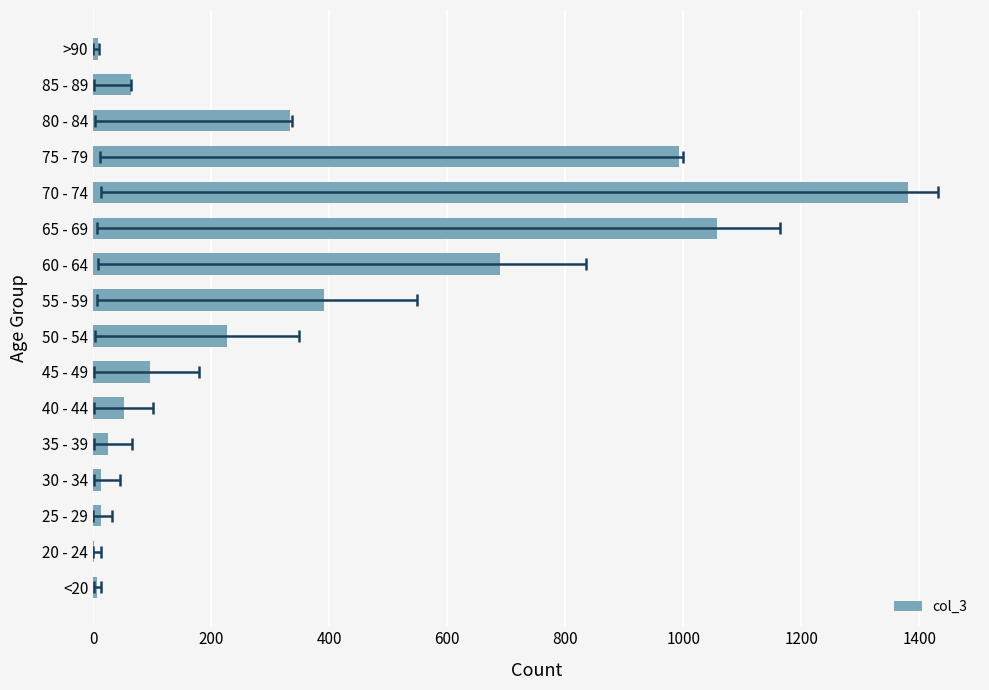

What is the greatest value displayed?

1381